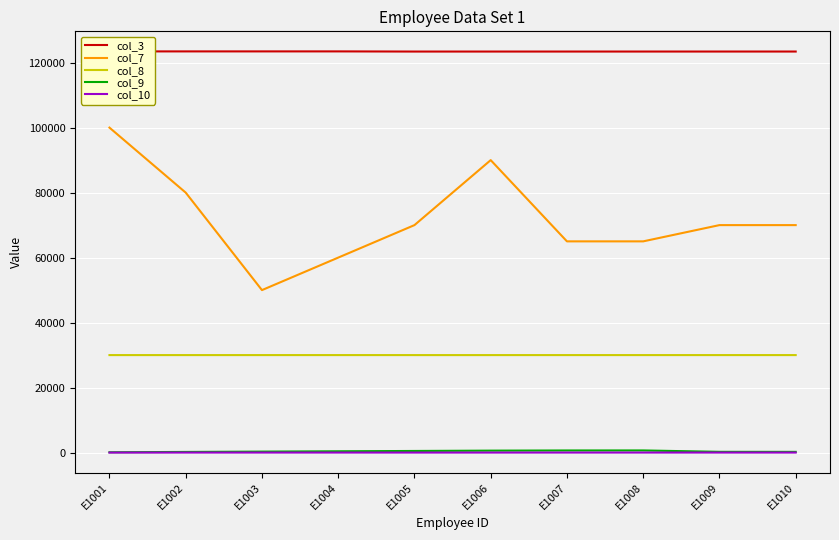

What are all the series names shown in the legend?

col_3, col_7, col_8, col_9, col_10